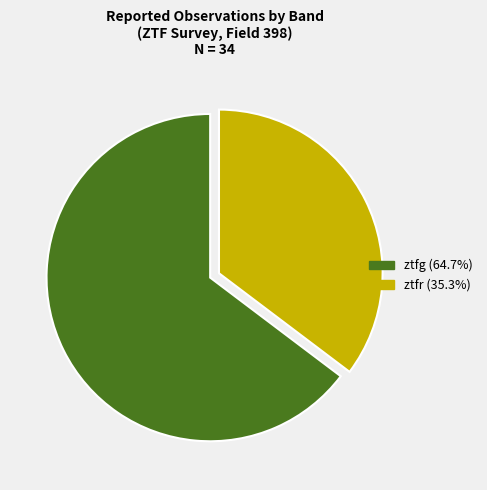

True or false: ztfr accounts for 35% of the total.

True